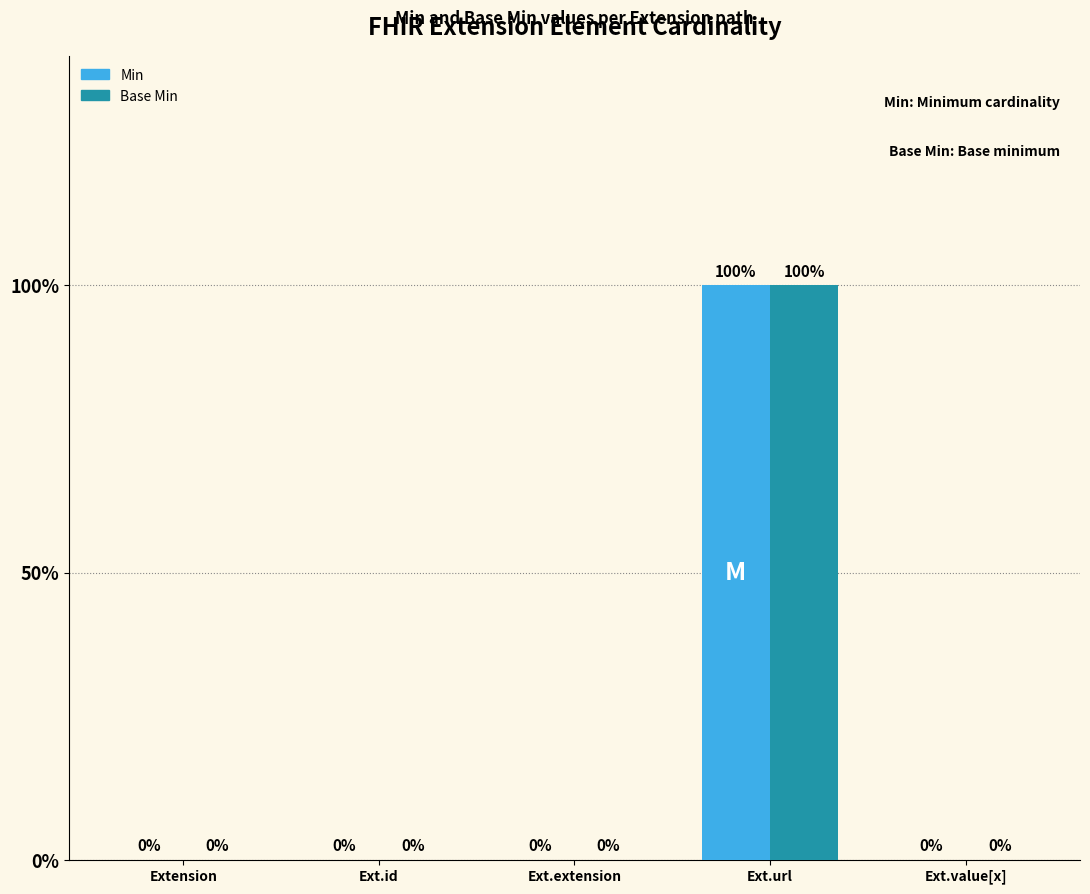

The value of Base Min at Ext.value[x] is -1. True or false?

False